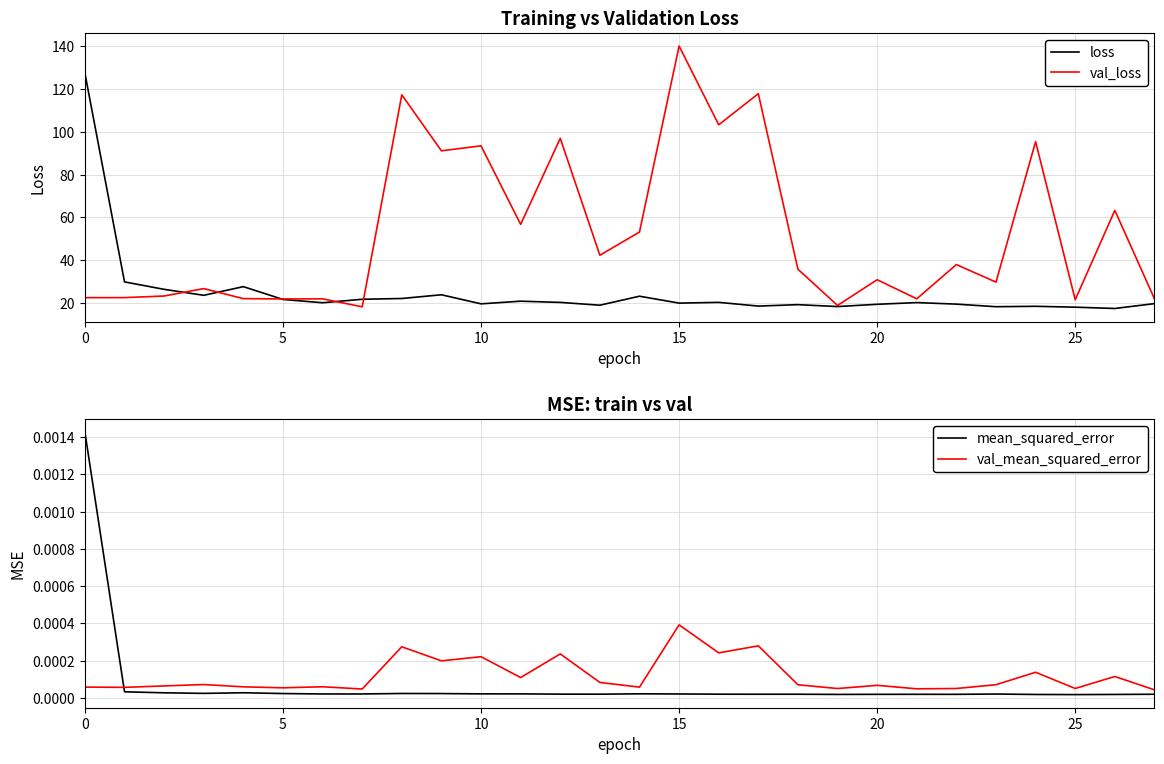

Which category has the lowest value in the loss series?

26